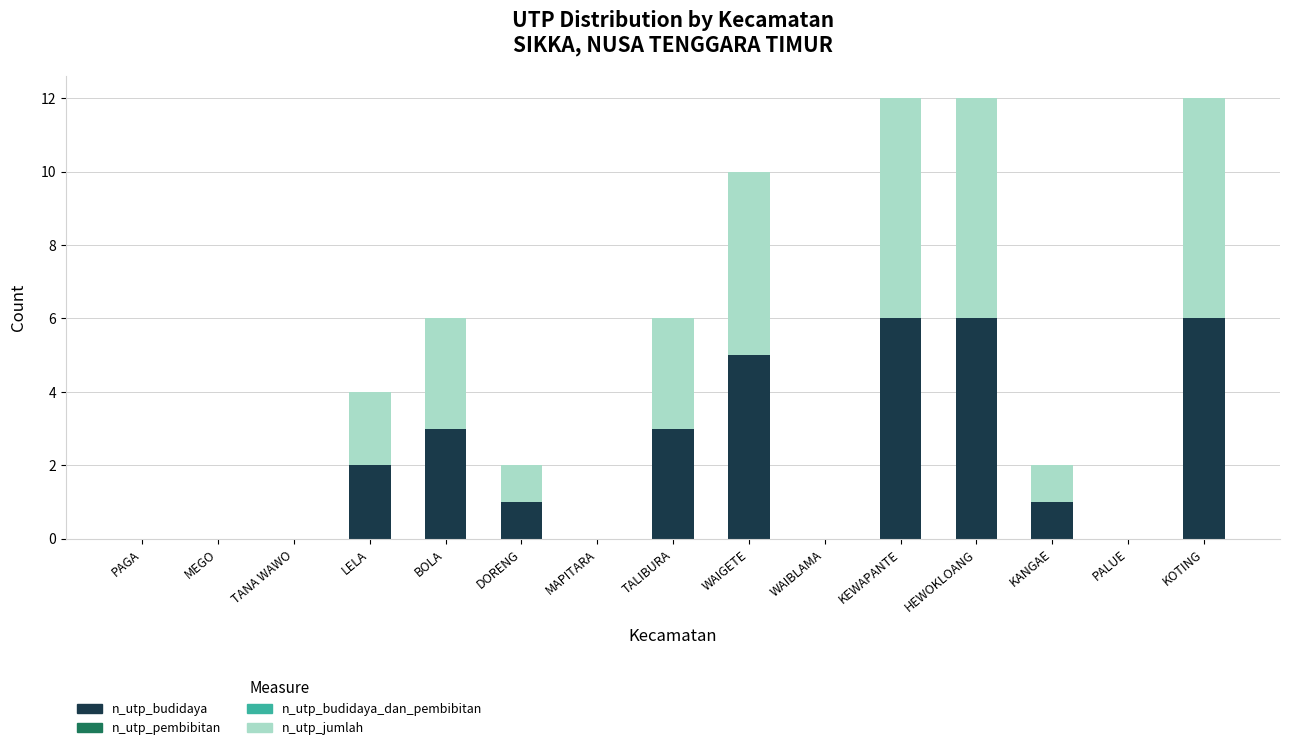

What value does the n_utp_budidaya series have at BOLA?

3